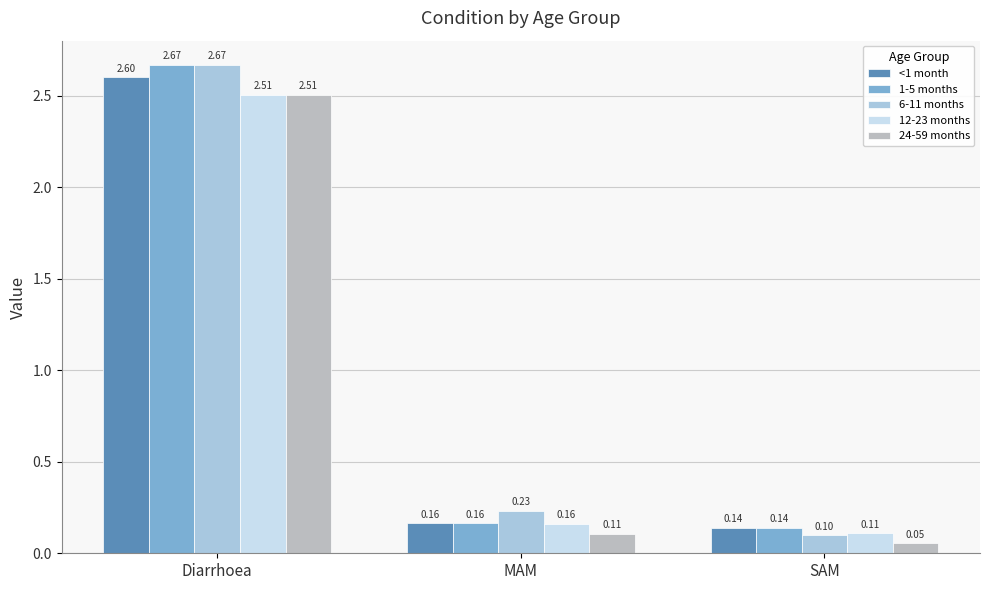

At which category is the sum across all series the highest?

Diarrhoea